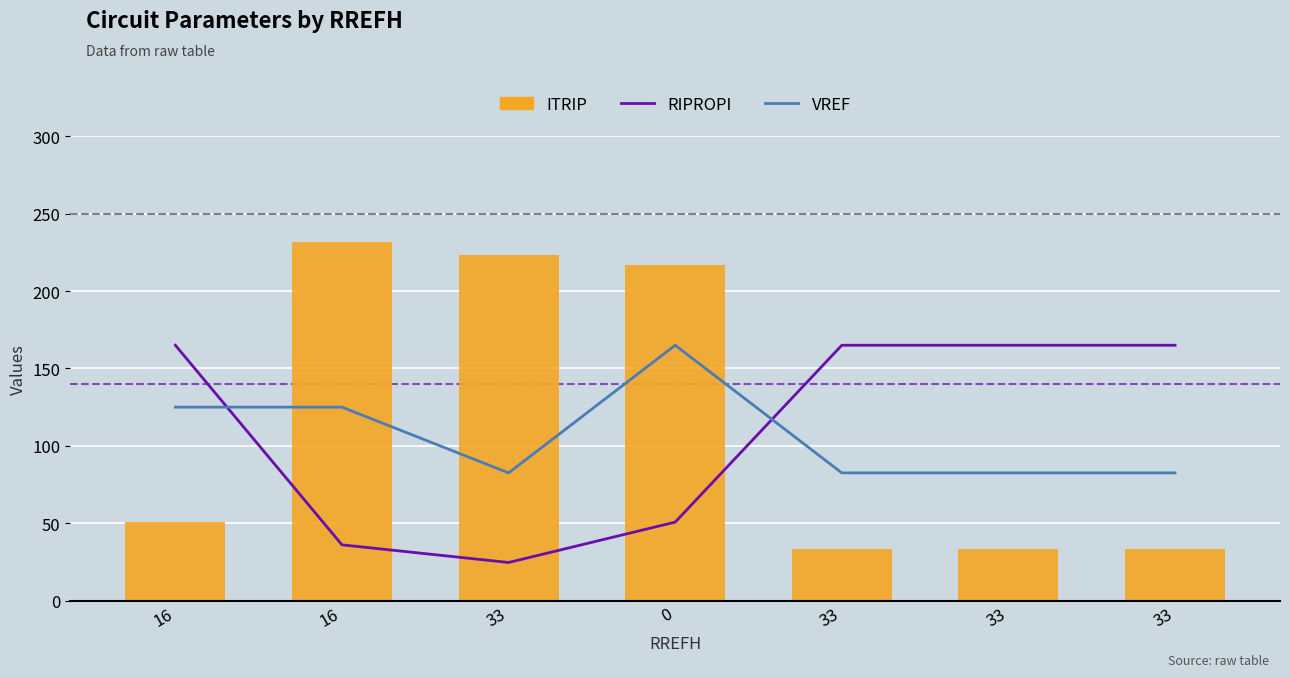

What is the maximum value for VREF?

165.0